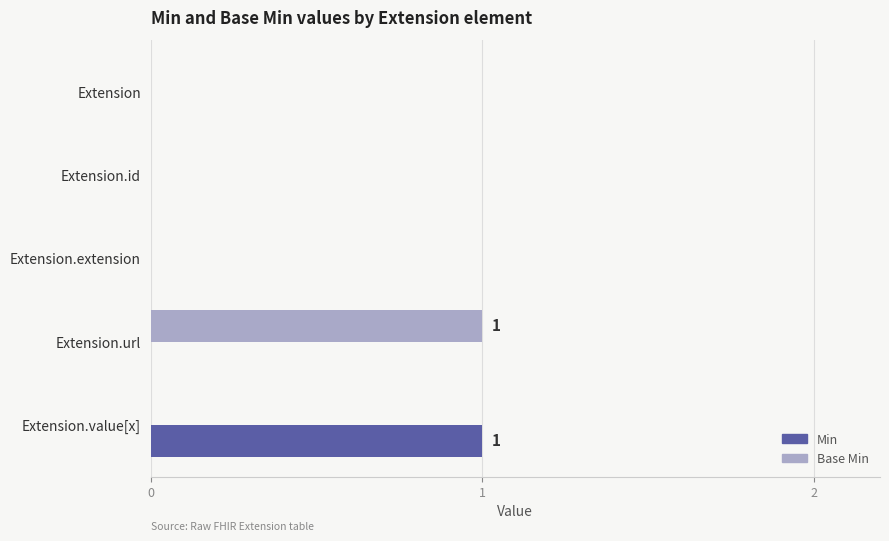

Is it true that Min equals 1 at Extension?

False